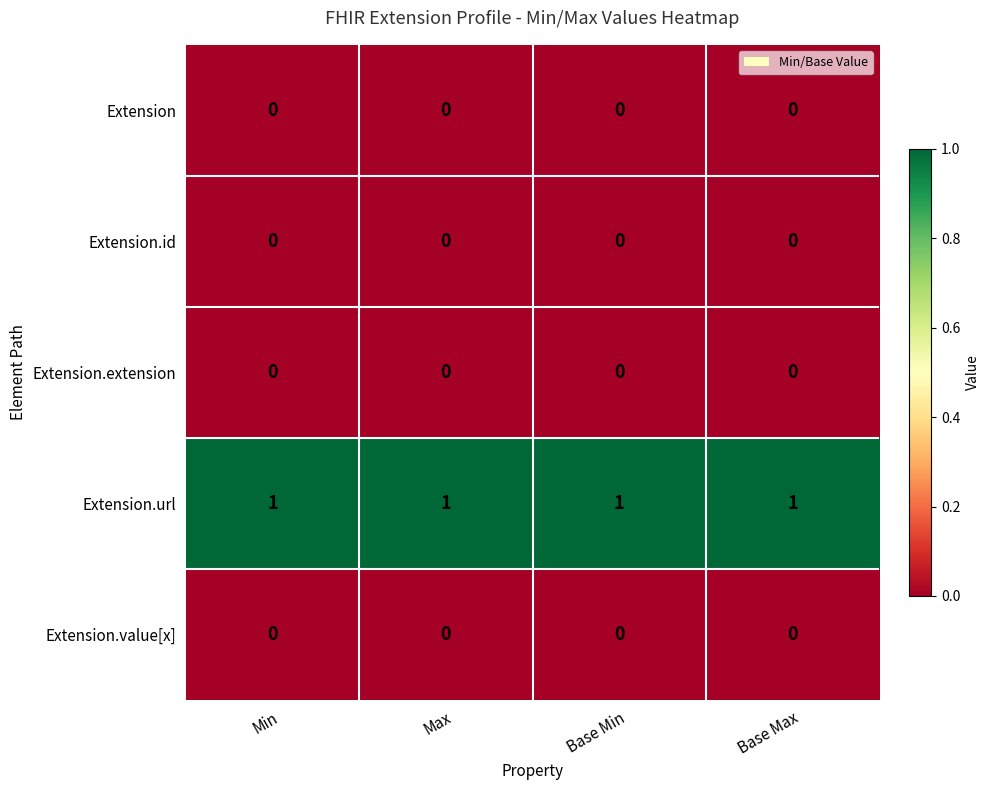

How many categories are shown in the chart?

4